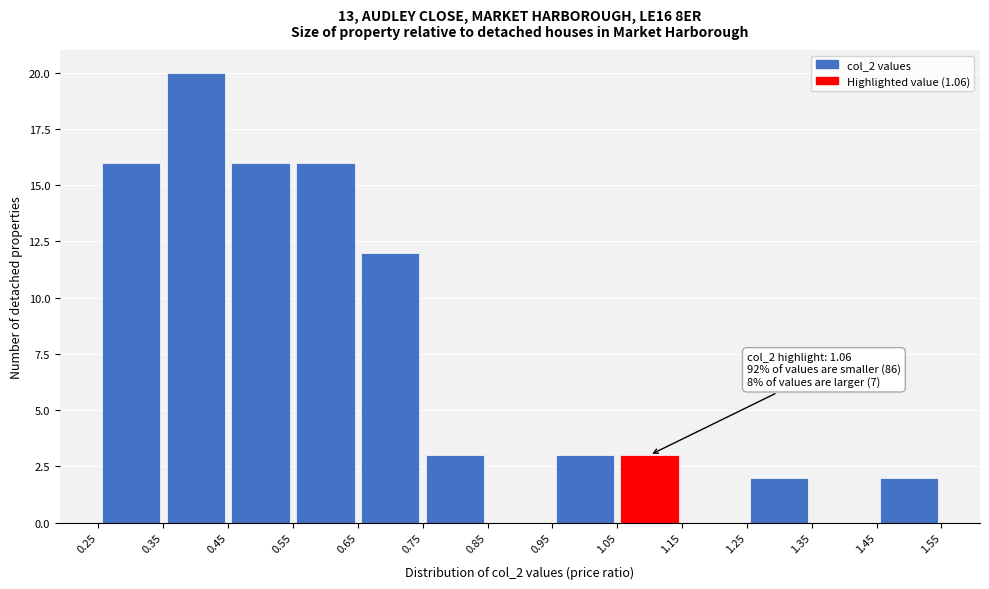

Which range on the x-axis has the tallest bar?

0.35 to 0.45